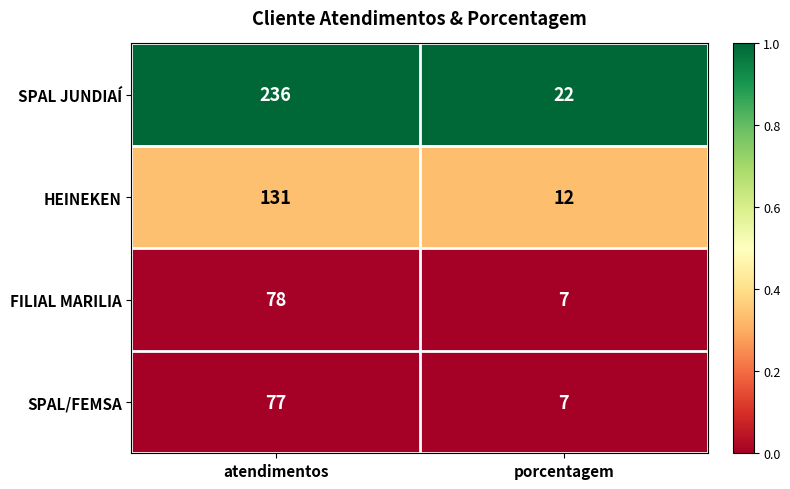

Which series has the largest range (max minus min)?

SPAL JUNDIAÍ